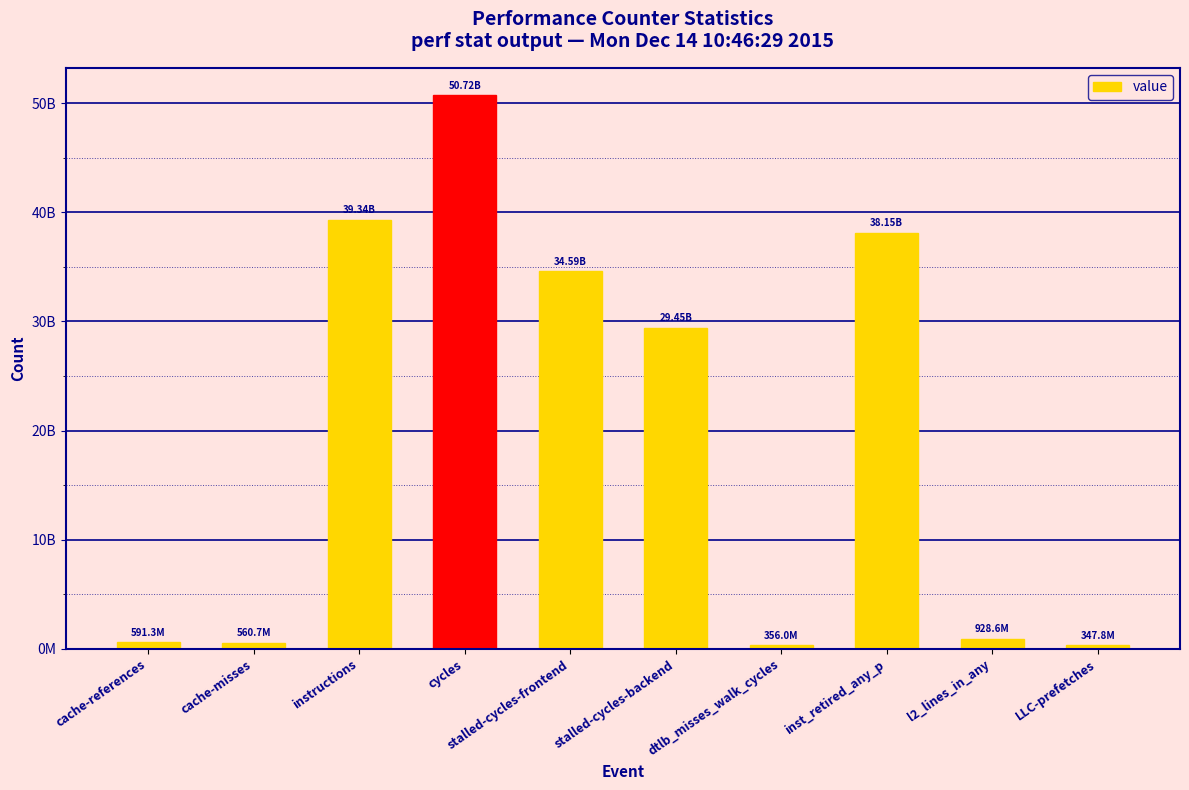

Reading left to right, extract all data points from this chart.

591329858	560681207	39341548815	50717554750	34588768726	29448730057	356011070	38148020349	928645255	347821780